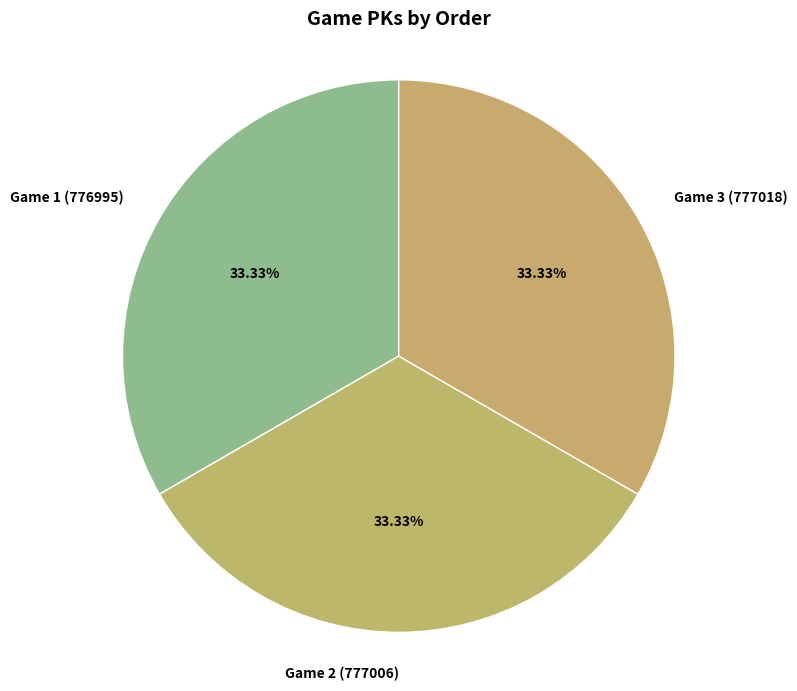

To the nearest percent, what portion does Game 1 (776995) represent?

33%